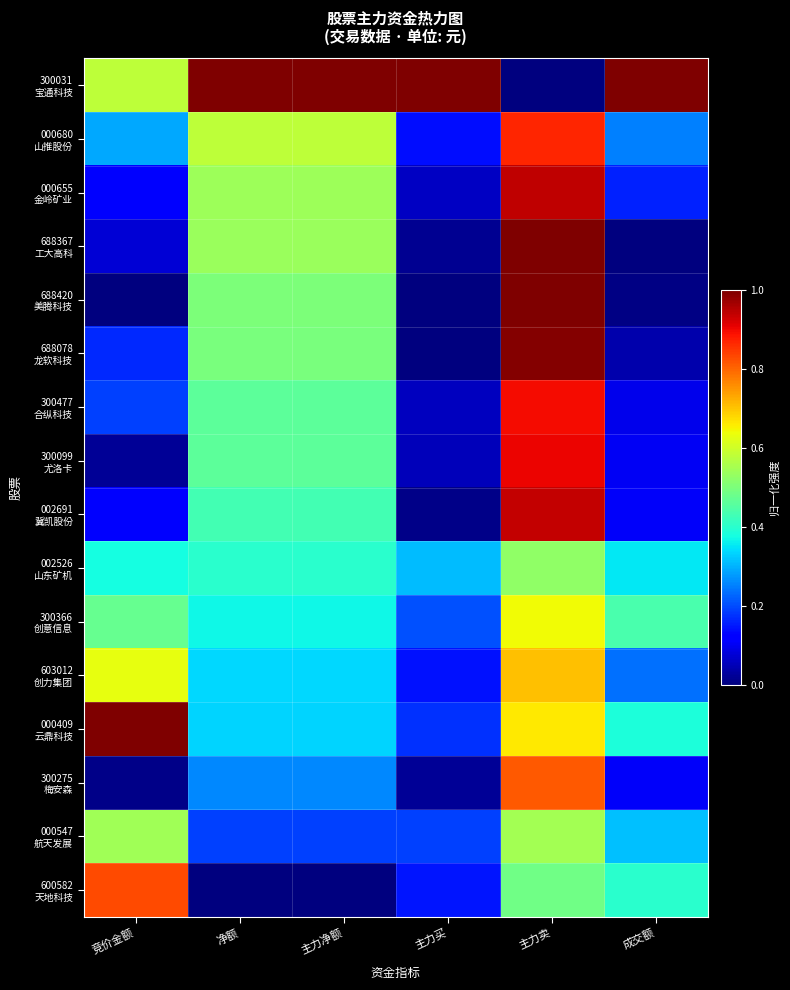

Which series has the largest total across all categories?

300031 宝通科技